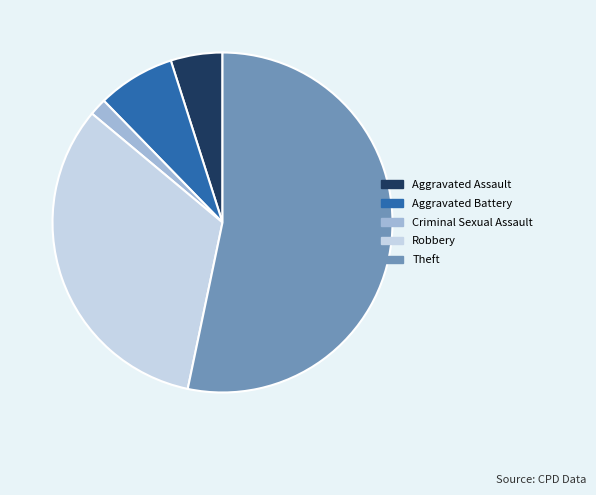

How many segments does this pie chart have?

5